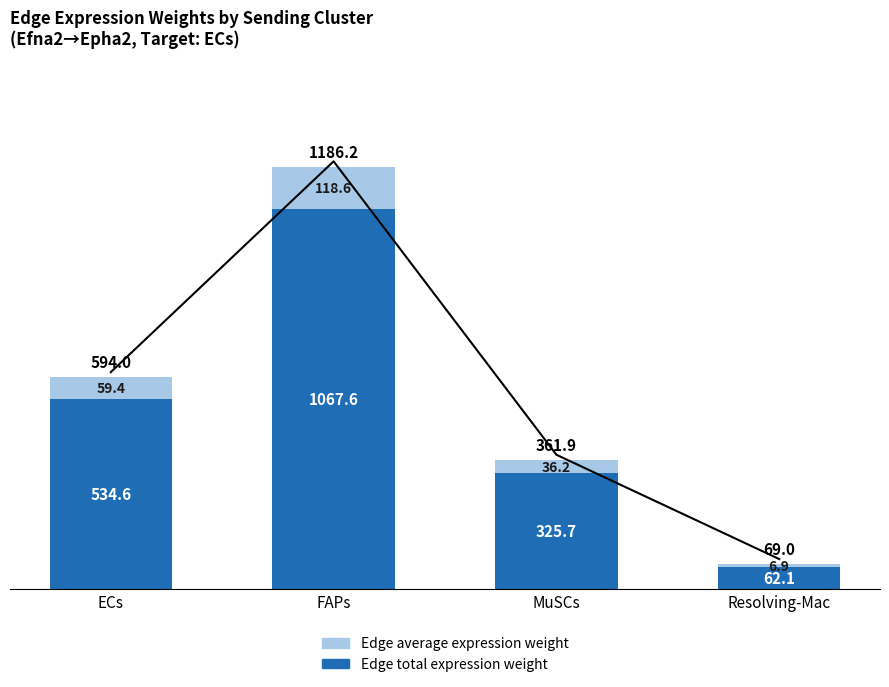

Between FAPs and Resolving-Mac, which is larger?

FAPs